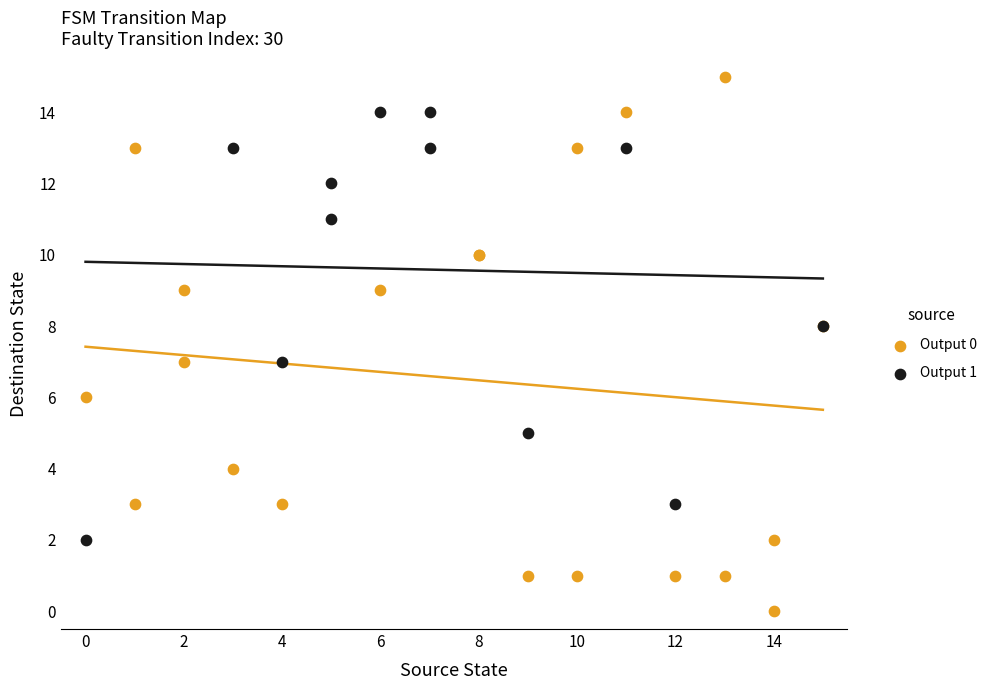

Which series reaches the minimum Y coordinate?

Output 0